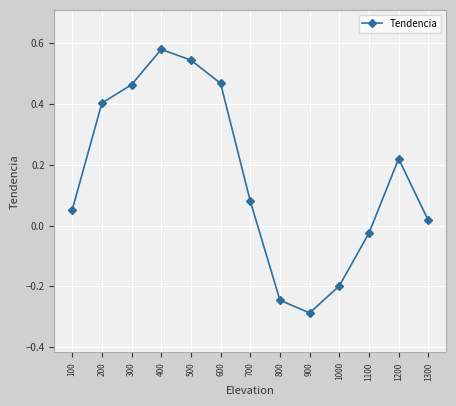

Between 500 and 100, which is larger?

500